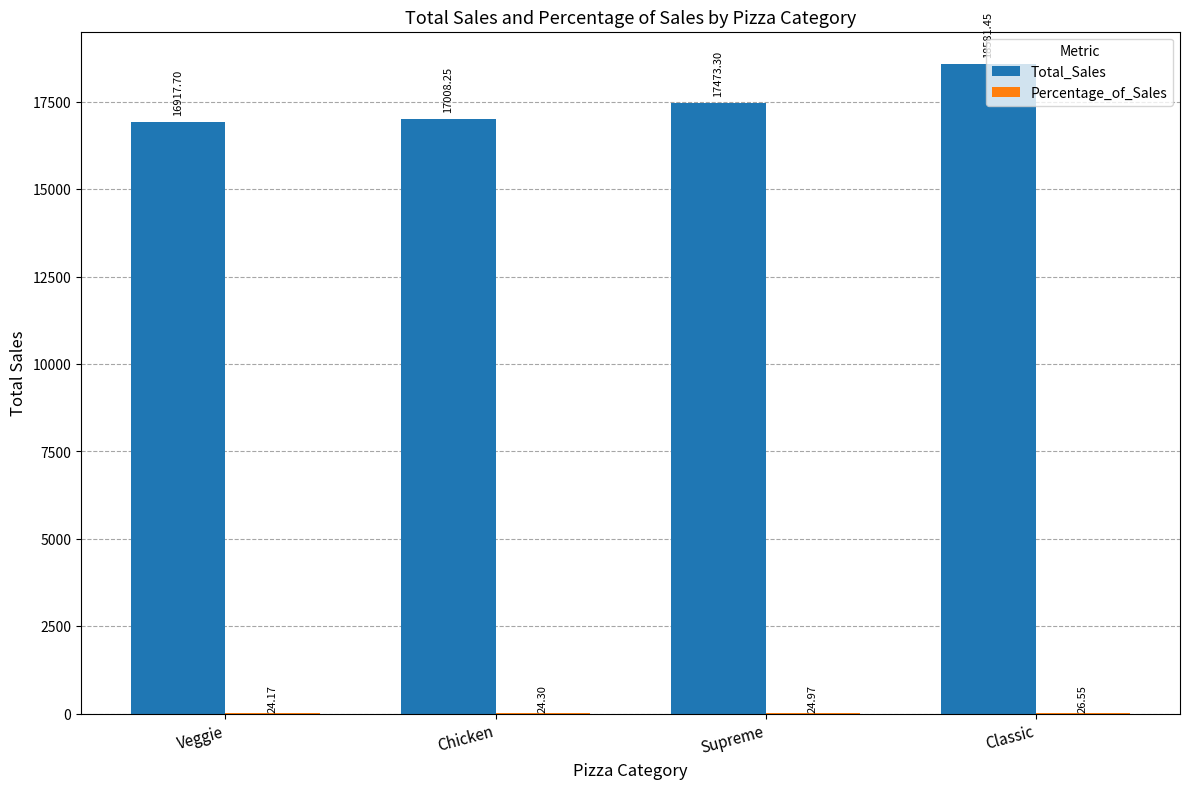

Which label corresponds to the largest value in the chart?

Classic